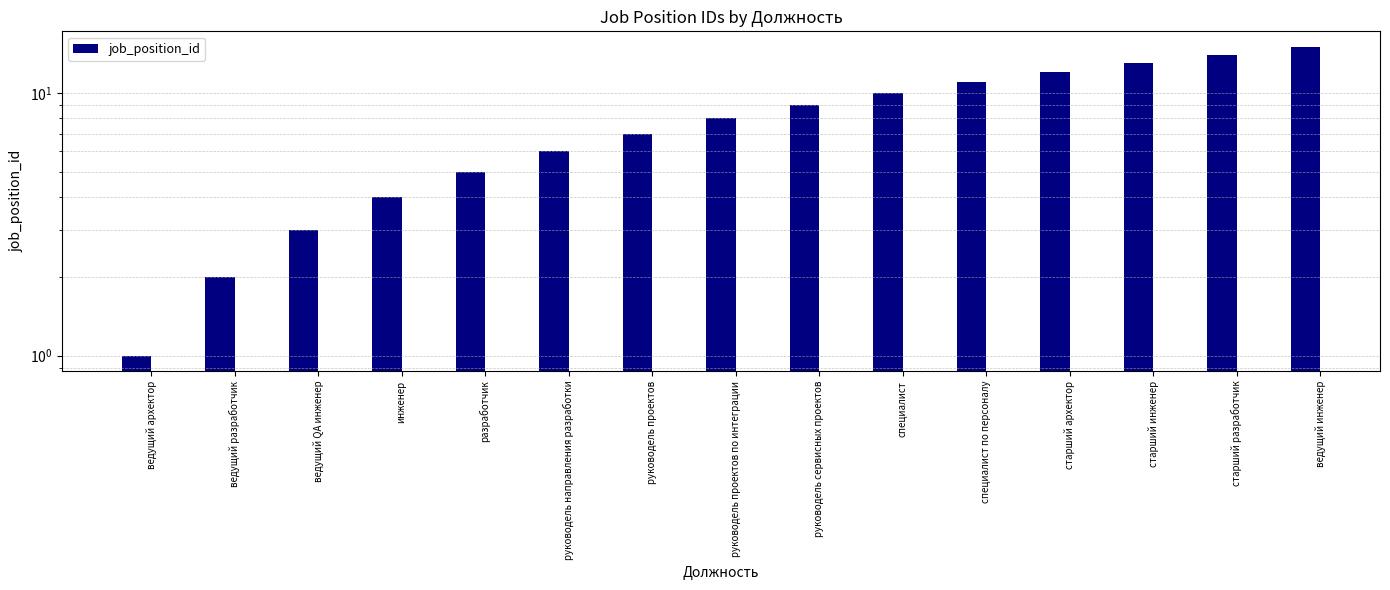

What is the difference between the maximum and minimum values?

14